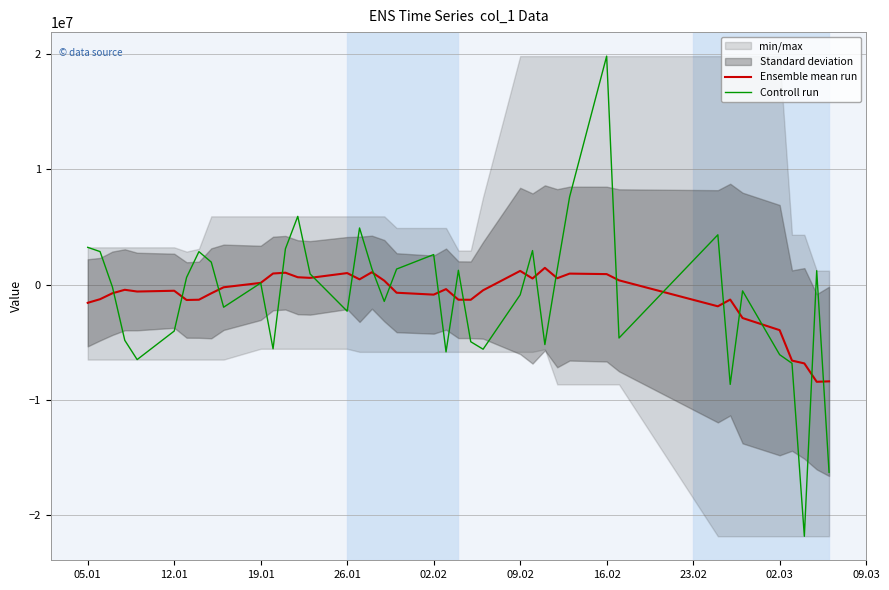

Which series has the largest total across all categories?

Ensemble mean run